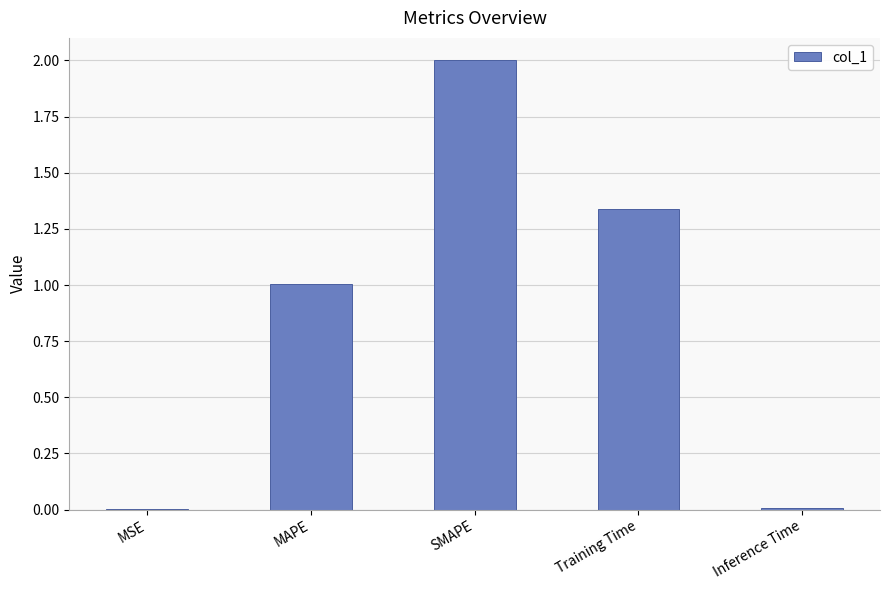

Which label corresponds to the largest value in the chart?

SMAPE